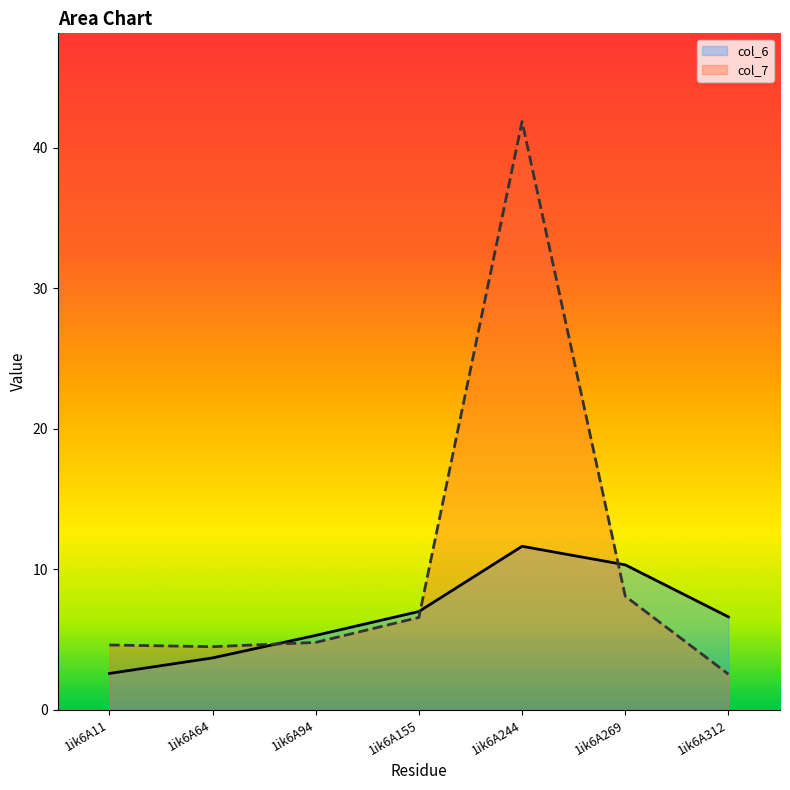

Where is the first local maximum for col_7?

1ik6A244